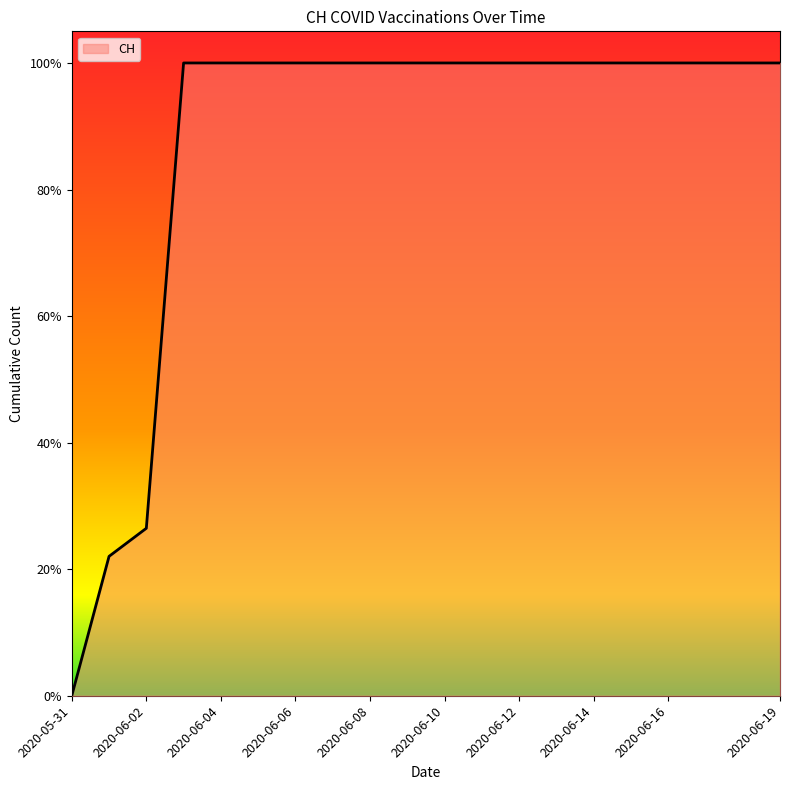

What is the value of the 9th point from the left?

1.0